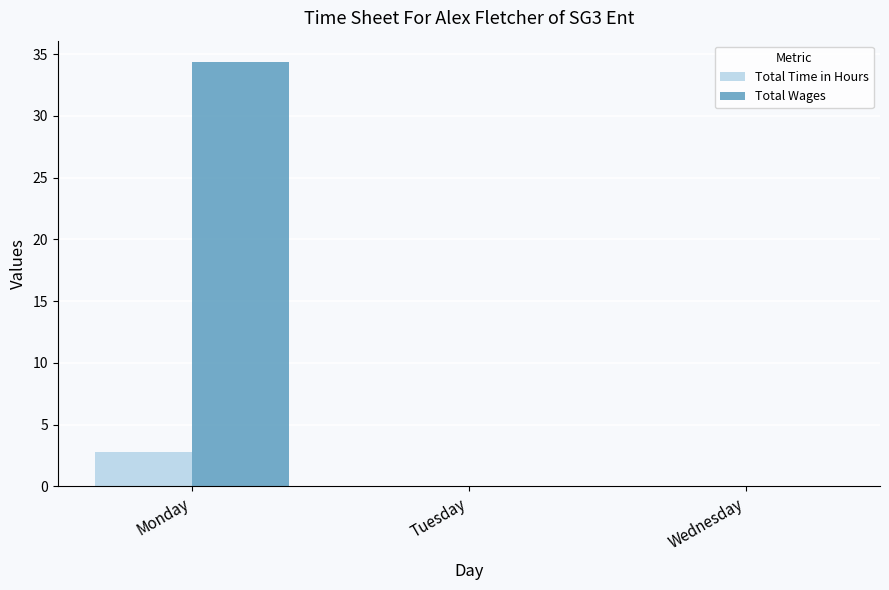

Which series has the widest spread of values?

Total Wages